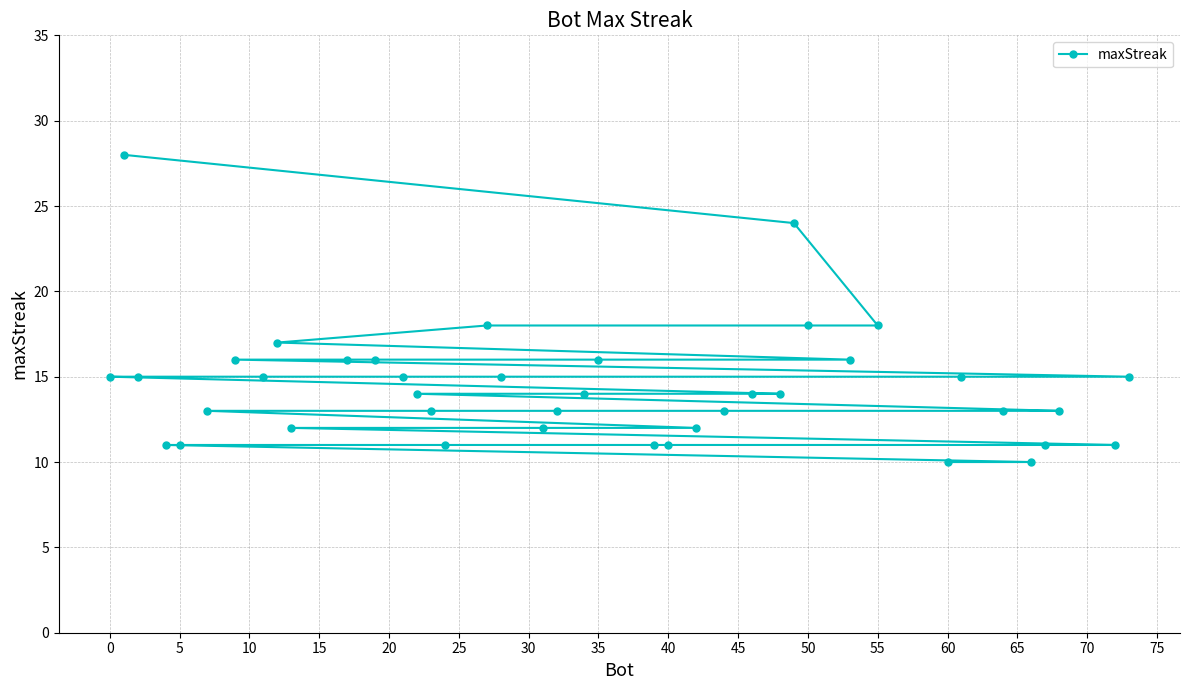

What is the minimum value shown in the chart?

10